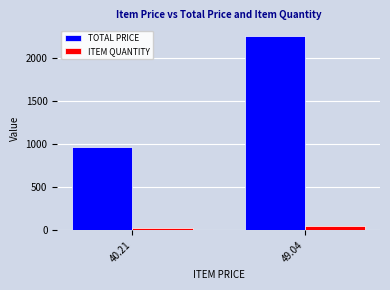

How many groups of bars are there?

2